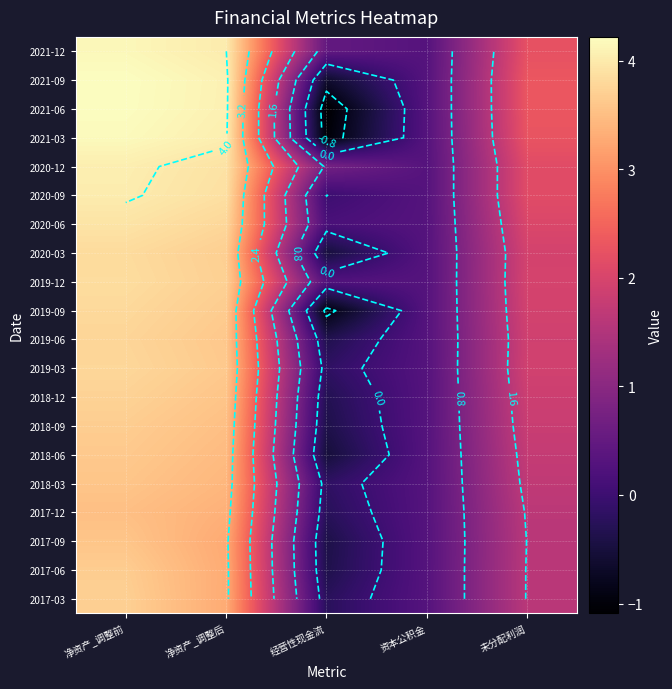

True or false: 2017-12 has a value of 0.3 at 资本公积金.

True